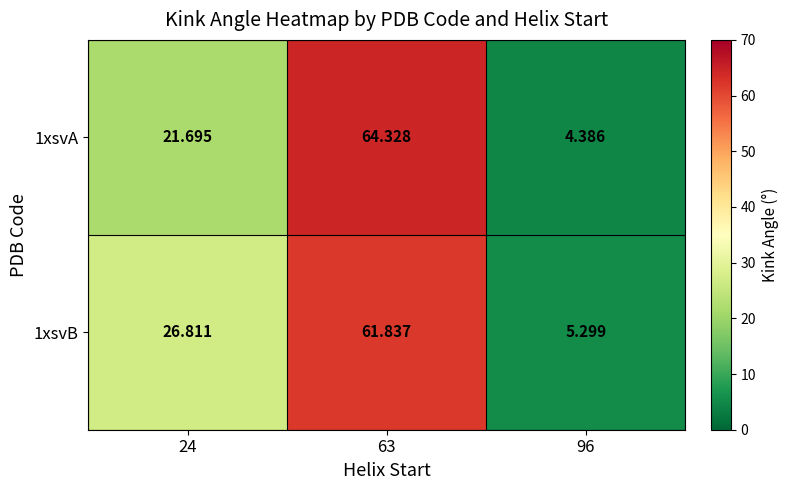

Is the value of 1xsvA at 96 greater than the value of 1xsvB at 63?

No